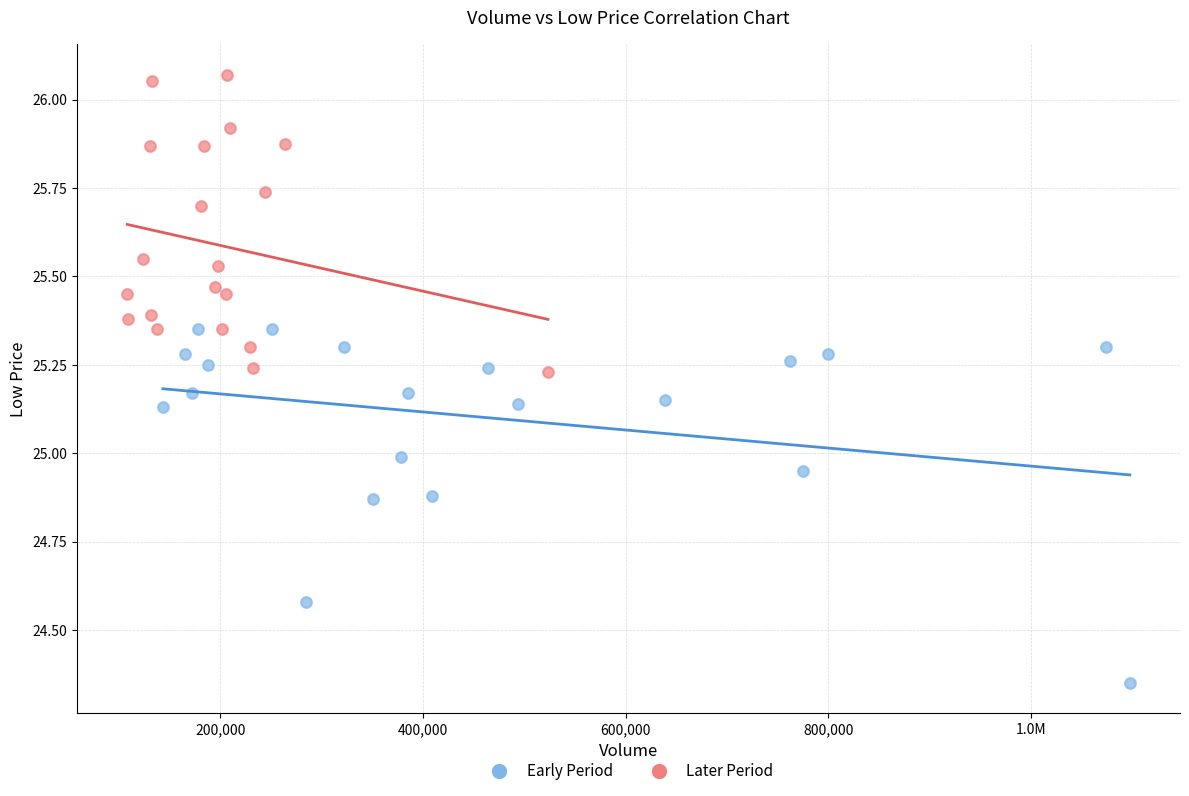

Which series reaches the maximum Y coordinate?

Later Period